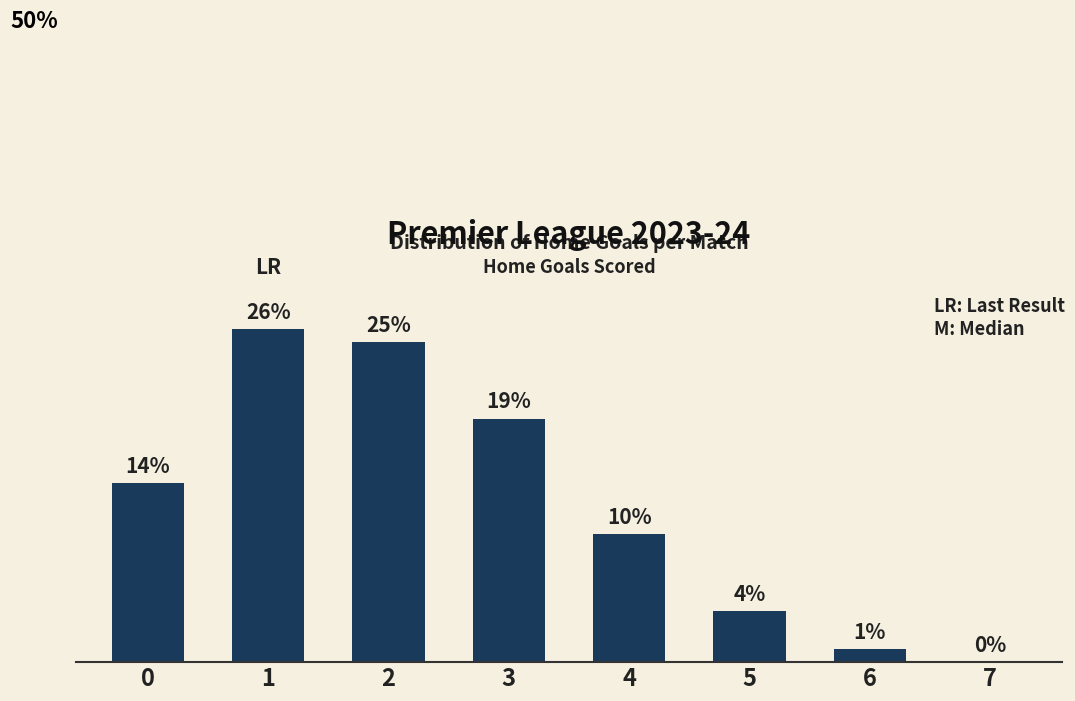

Are the bars horizontal?

No